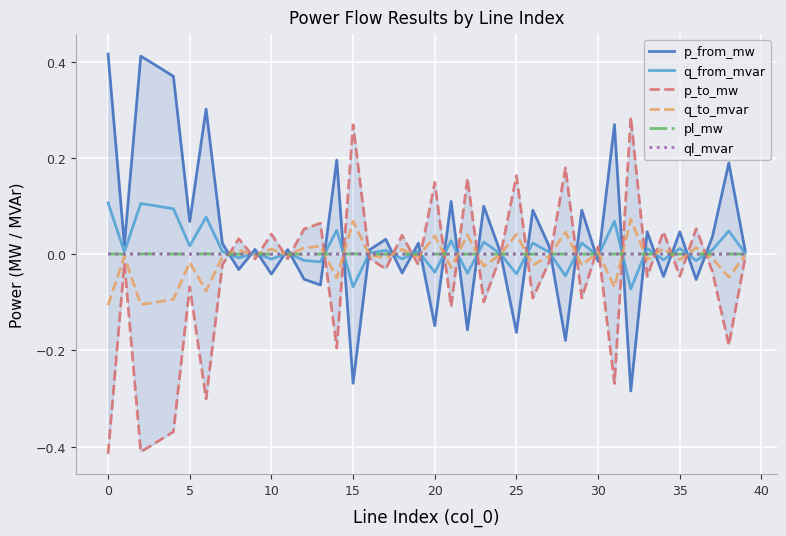

Rank the series at 40 from lowest to highest value.

p_to_mw, q_to_mvar, ql_mvar, pl_mw, q_from_mvar, p_from_mw